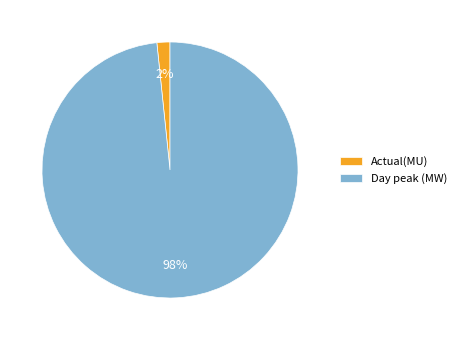

What is the smallest slice in the pie chart?

Actual(MU)